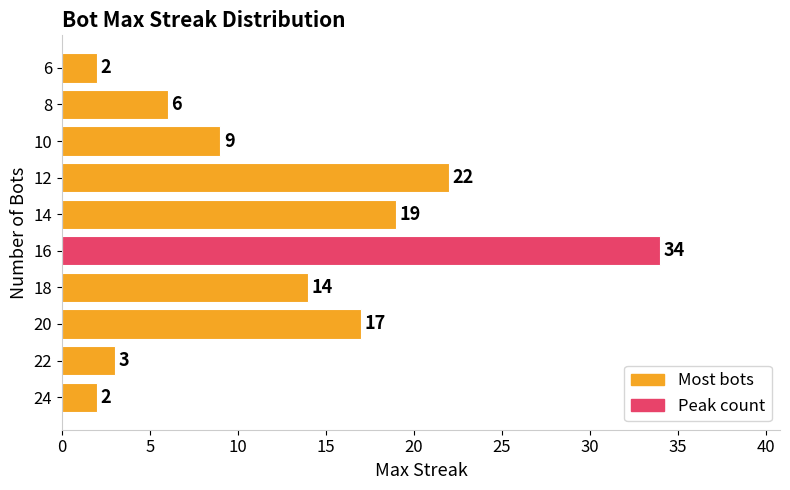

What is the difference between the maximum and minimum values?

32